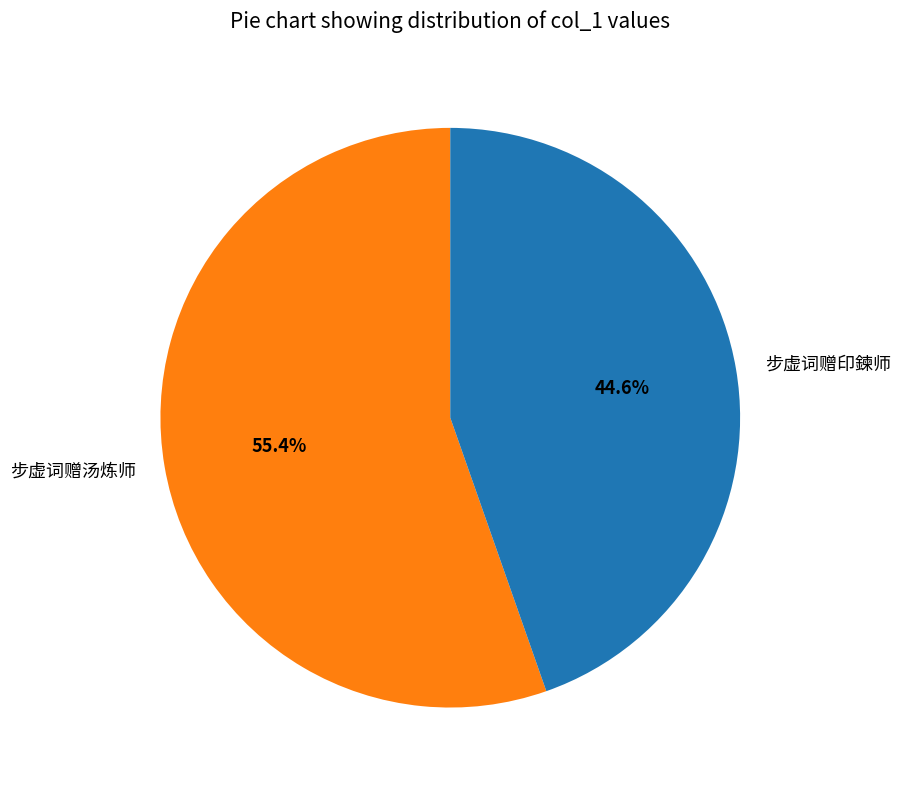

The 步虚词赠印鍊师 slice represents 45% of the pie. True or false?

True